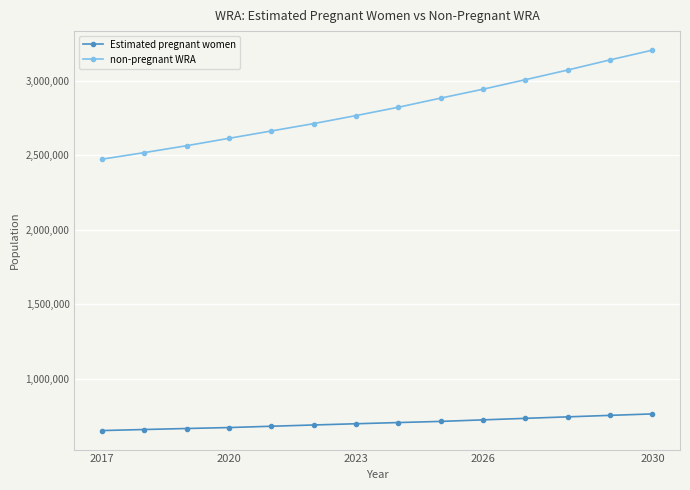

Rank the series by their average value, from highest to lowest.

non-pregnant WRA, Estimated pregnant women